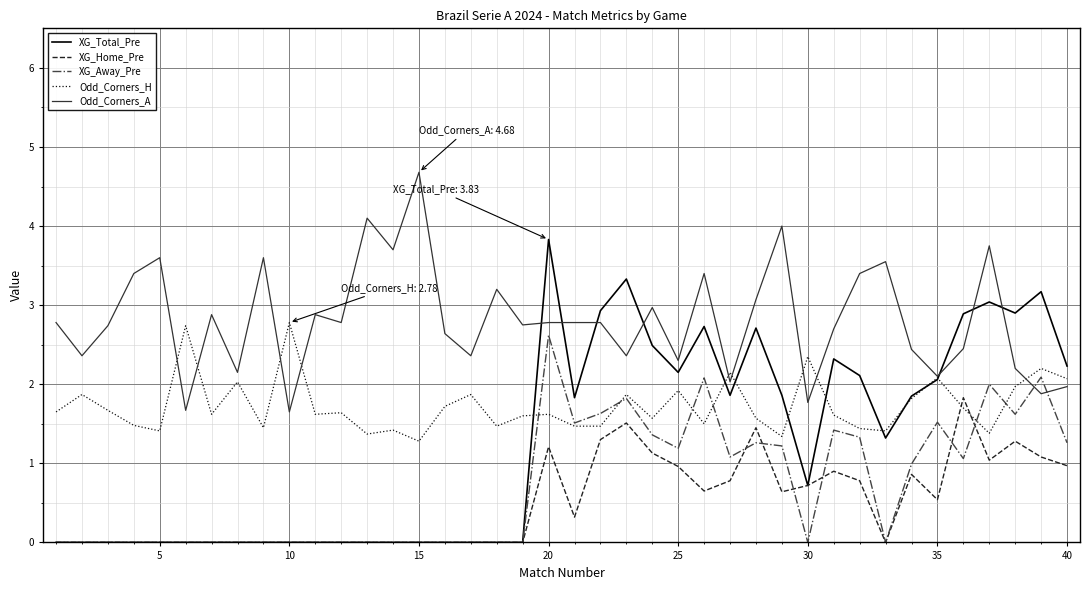

Count the number of data series in this chart.

5